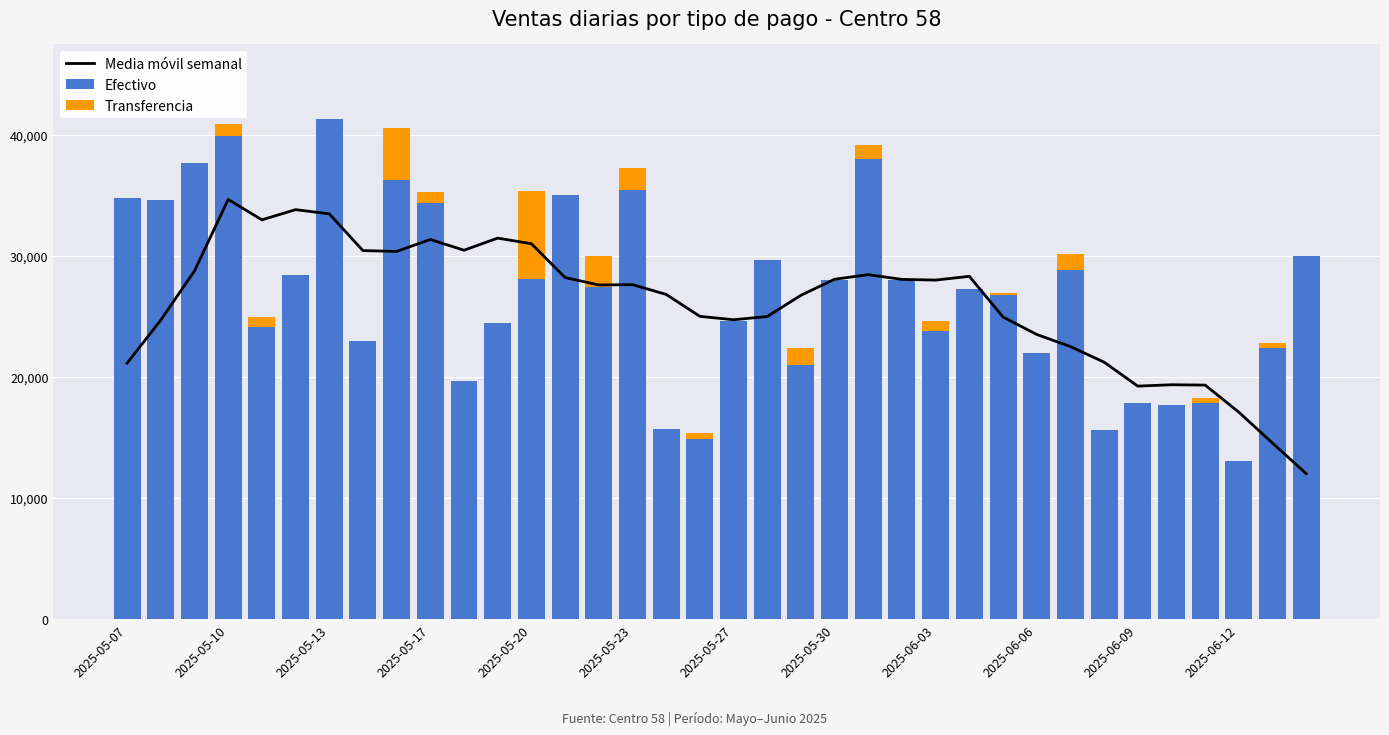

At which label does Efectivo reach its peak?

2025-05-13